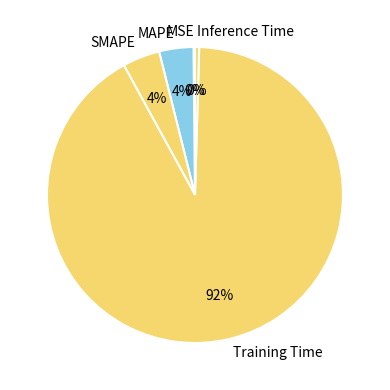

What is the majority slice?

Training Time